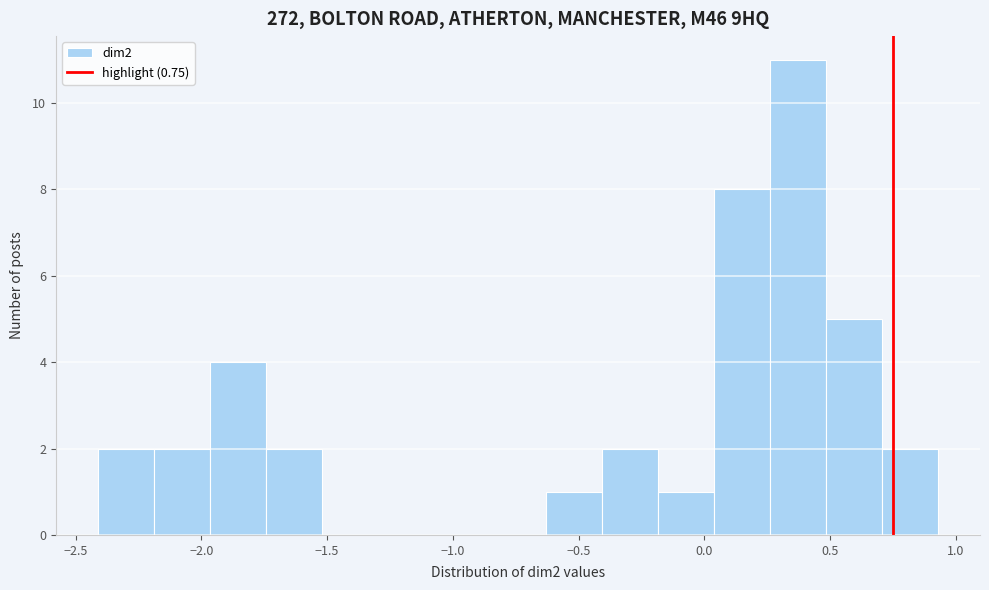

Which range on the x-axis has the tallest bar?

0.25 to 0.50